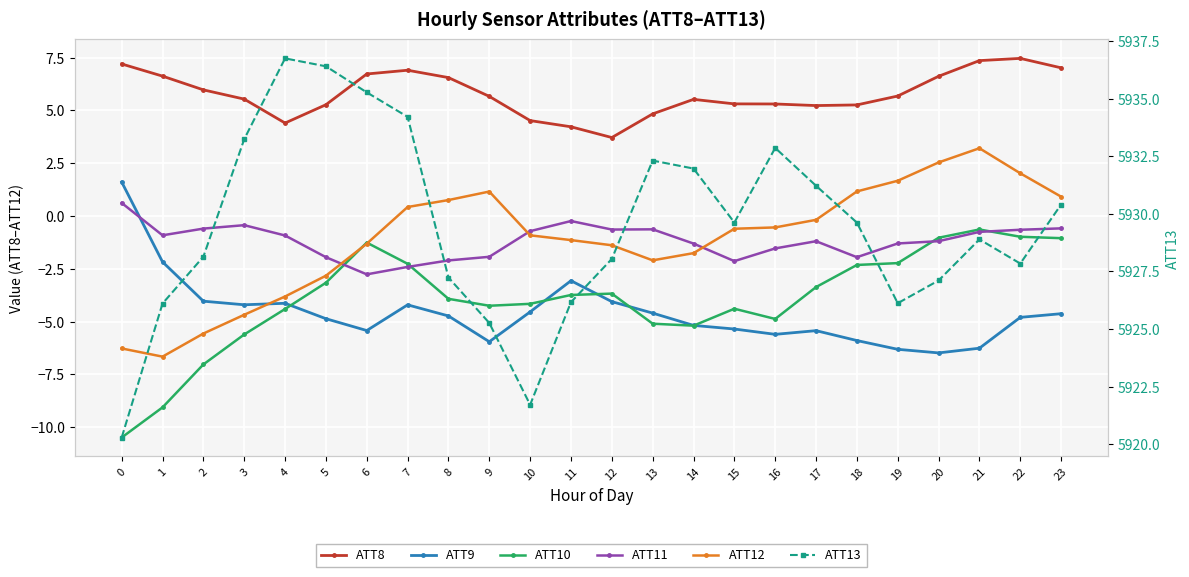

How many values in the ATT8 series exceed 5?

19